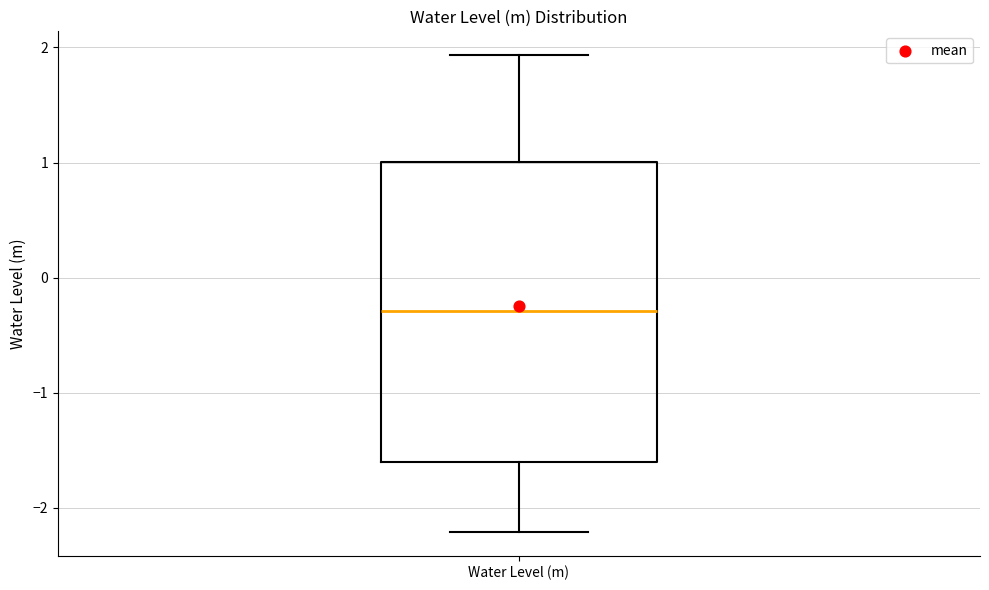

Transcribe this box plot: give where the median line is, the range the box spans, and where the two whiskers end, as read against the y-axis. The values are not printed on the chart, so give them approximately, as read against the axis.

median -0.3, box -1.6 to 1.0, whiskers -2.2 to 1.9